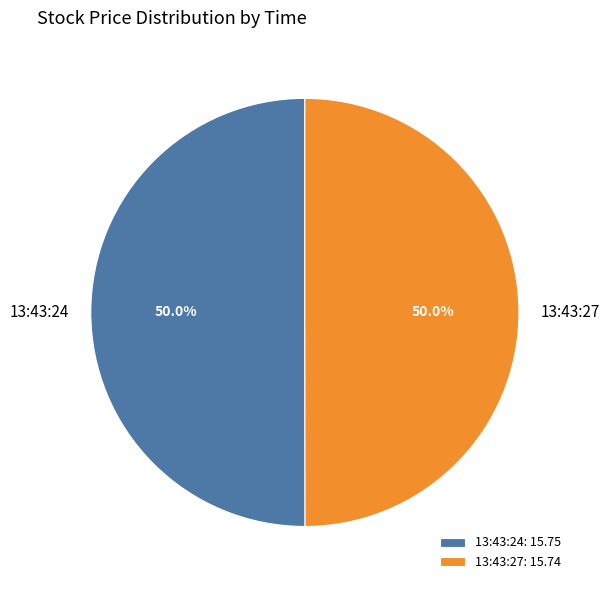

What is the ratio of the value at 13:43:24 to the value at 13:43:27?

1.0